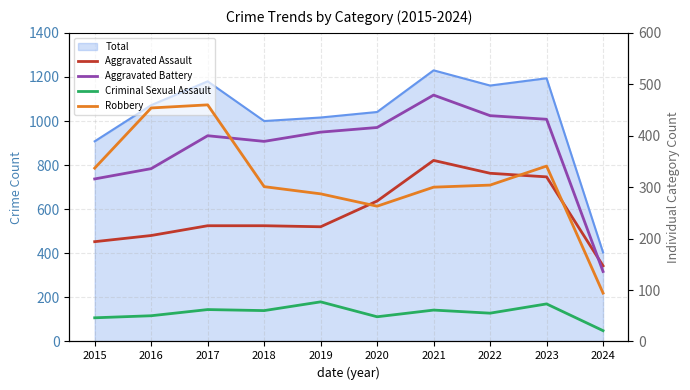

At which label does Robbery first exceed 304?

2015